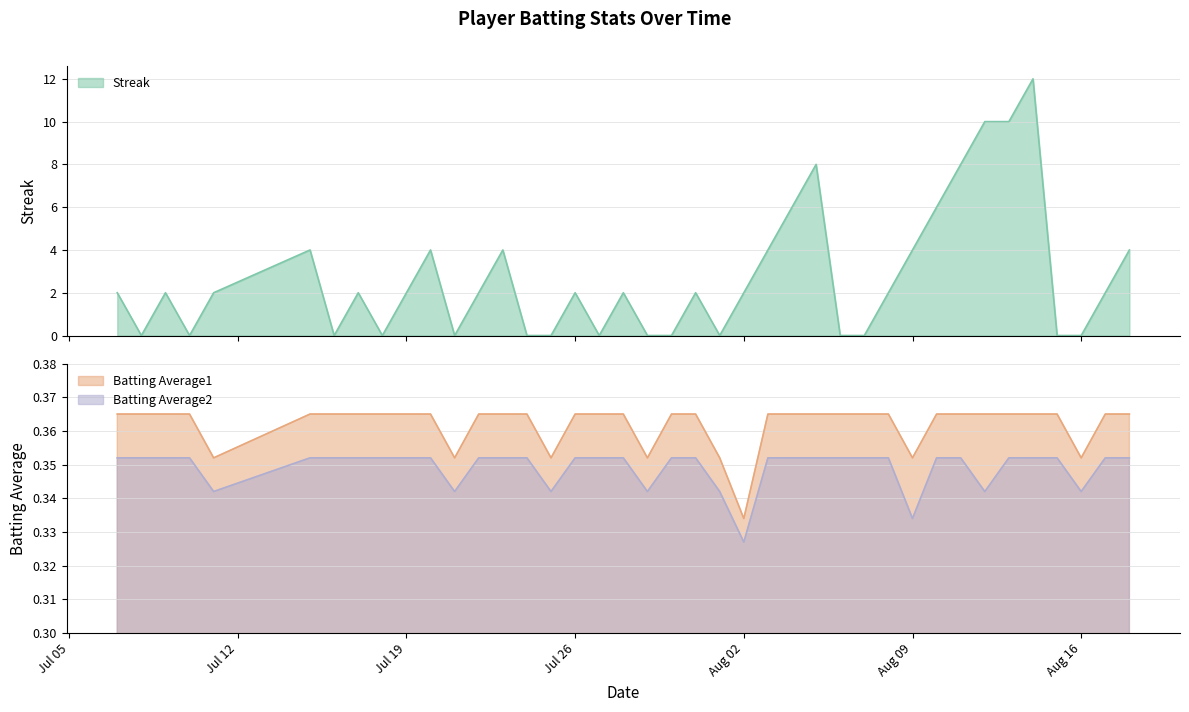

What position from the right is 2010-08-01?

18